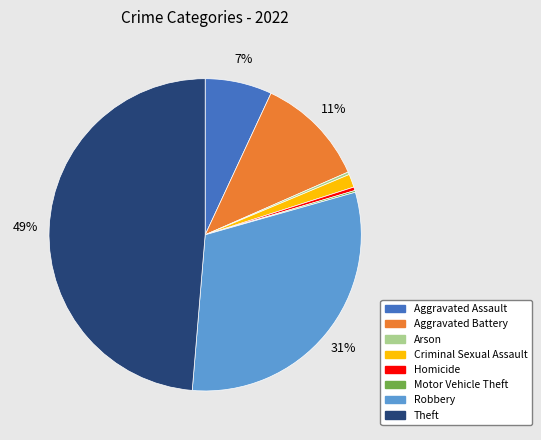

Approximately how many times larger is the value at Robbery compared to Aggravated Assault?

4.4